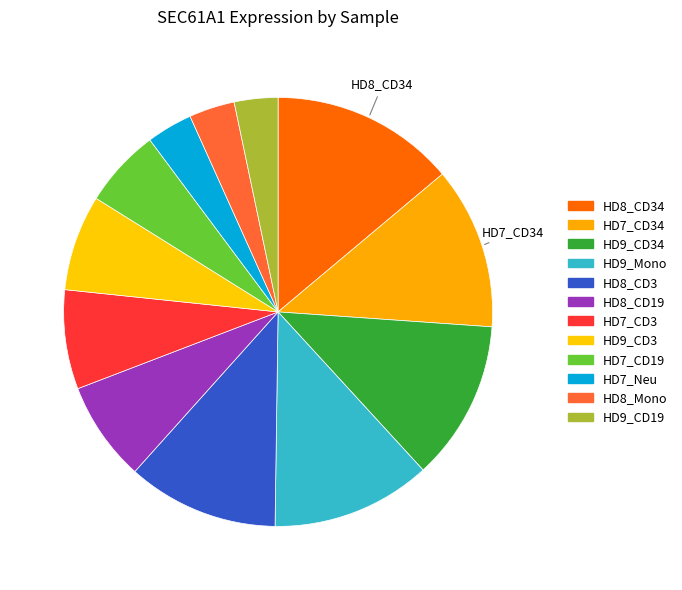

Count the number of slices in the pie.

12